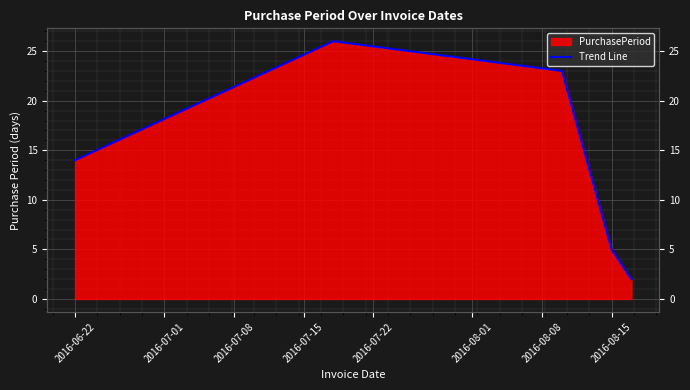

What is the average value?

14